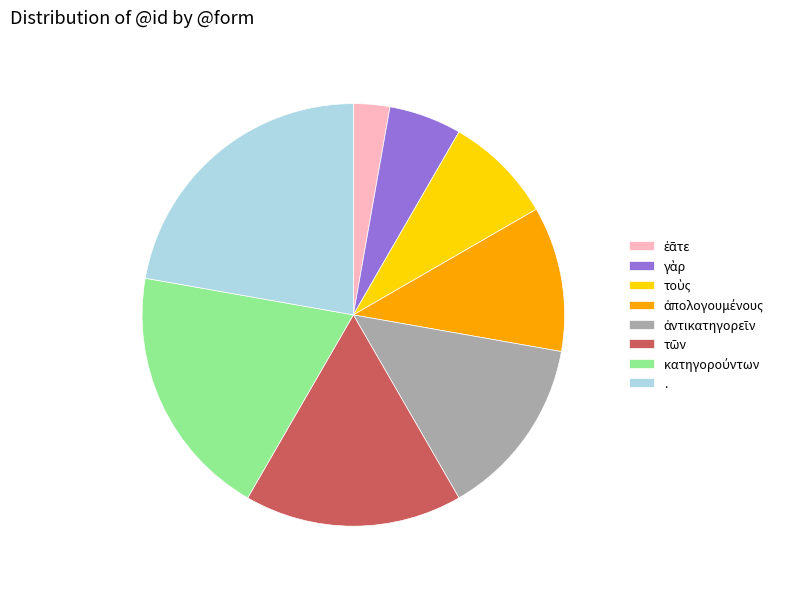

Is there any slice that represents more than half of the pie?

No